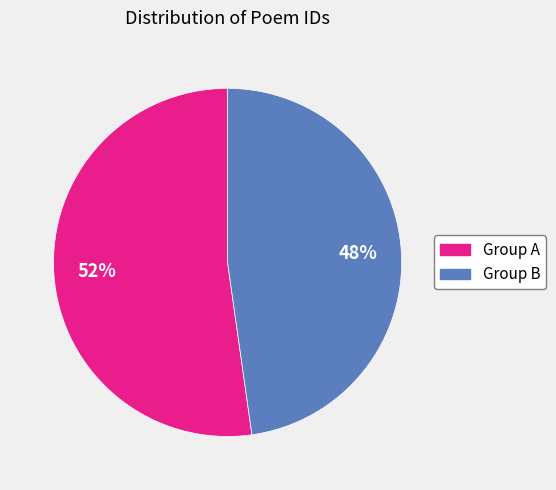

To the nearest percent, what is the average slice percentage?

50%